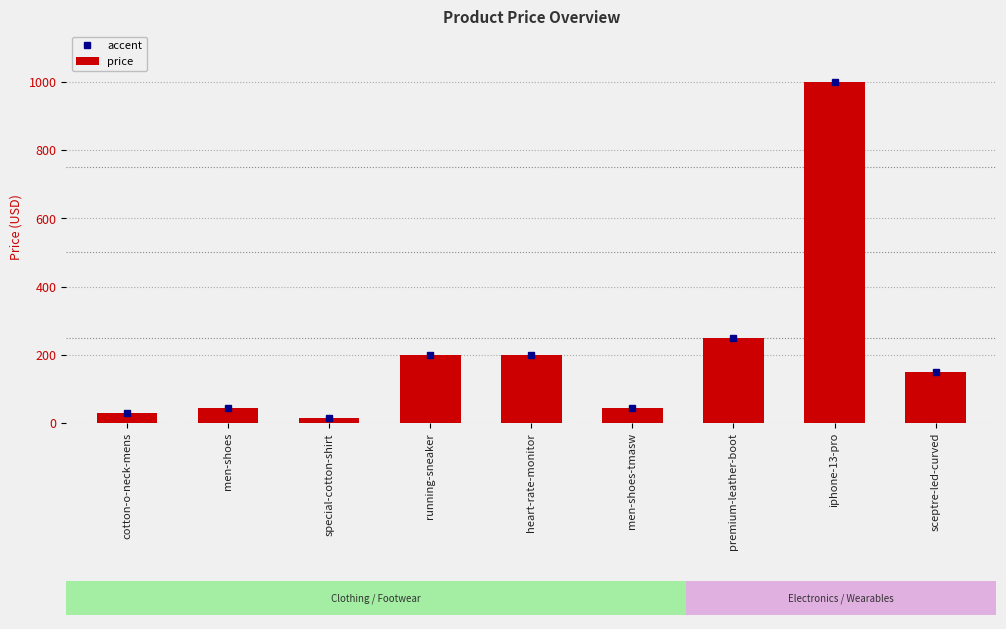

Reading left to right, extract all data points from this chart.

cotton-o-neck-mens=30	men-shoes=45	special-cotton-shirt=15	running-sneaker=200	heart-rate-monitor=200	men-shoes-tmasw=45	premium-leather-boot=250	iphone-13-pro=999	sceptre-led-curved=149